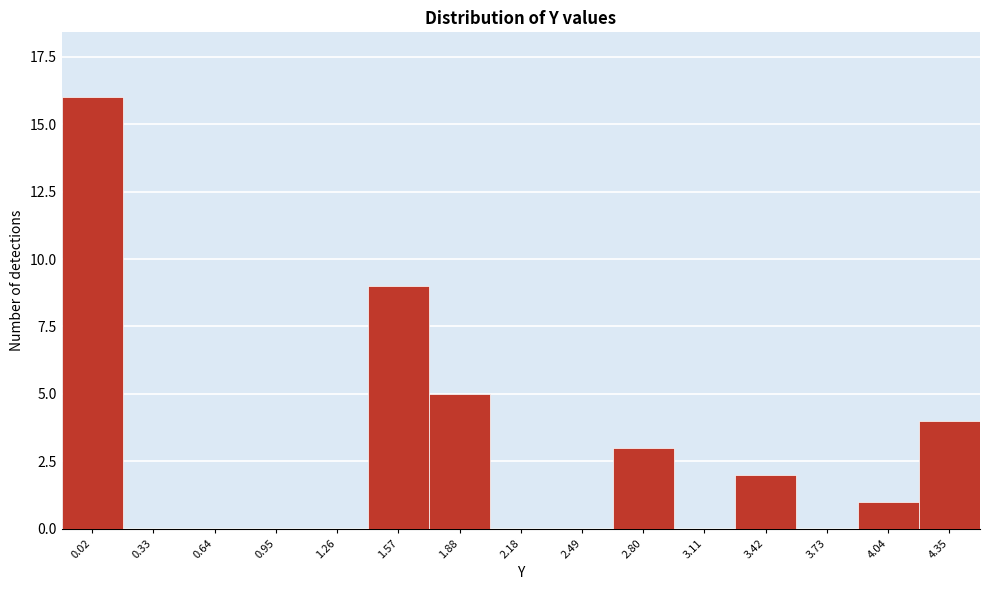

Reading left to right, list all the values displayed in this chart.

0.02=16	0.33=0	0.64=0	0.95=0	1.26=0	1.57=9	1.88=5	2.18=0	2.49=0	2.80=3	3.11=0	3.42=2	3.73=0	4.04=1	4.35=4